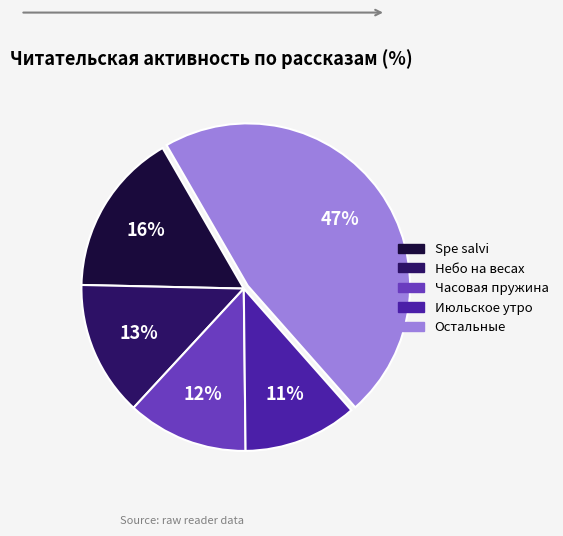

Rank the categories by value from lowest to highest.

Июльское утро, Часовая пружина, Небо на весах, Spe salvi, Остальные